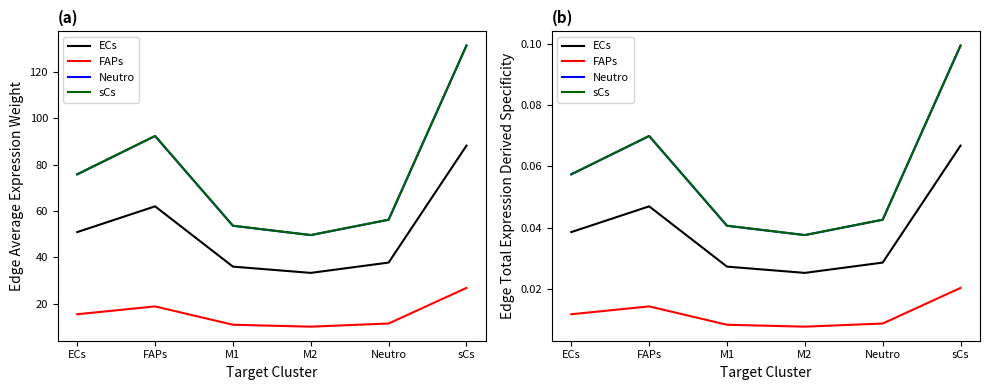

Reading left to right, what are all the values shown in this chart?

ECs: 0.0	0.0	0.0	0.0	0.0	0.1
FAPs: 0.0	0.0	0.0	0.0	0.0	0.0
Neutro: 0.1	0.1	0.0	0.0	0.0	0.1
sCs: 0.1	0.1	0.0	0.0	0.0	0.1